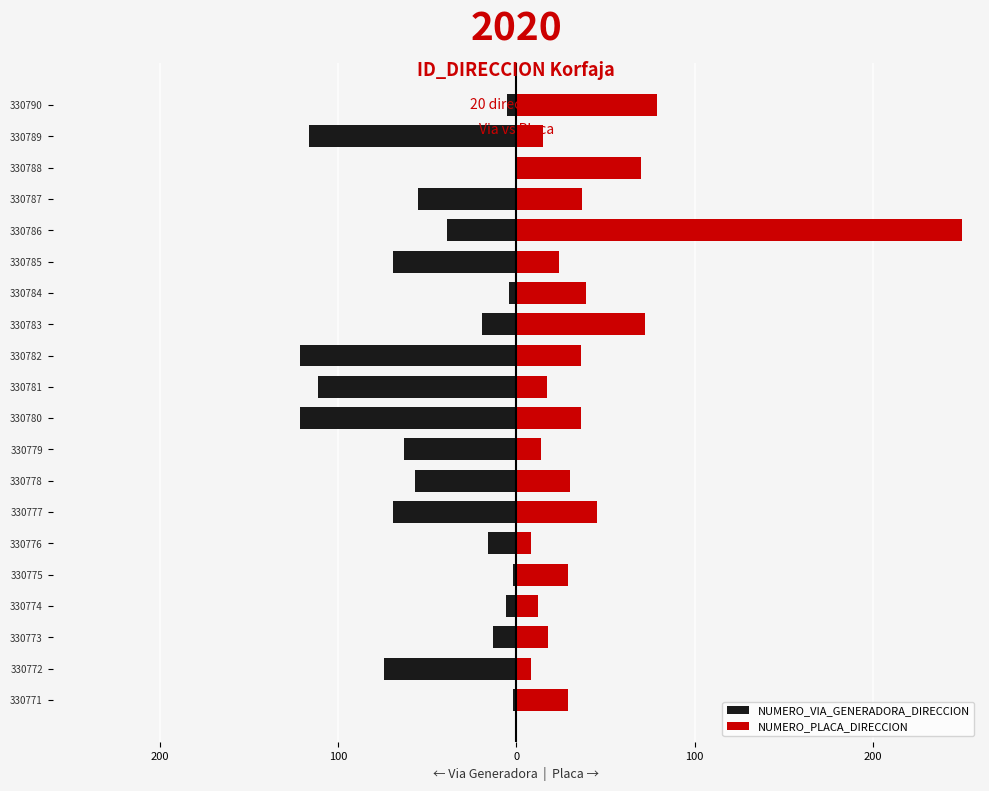

What is the average value of the NUMERO_VIA_GENERADORA_DIRECCION series?

-48